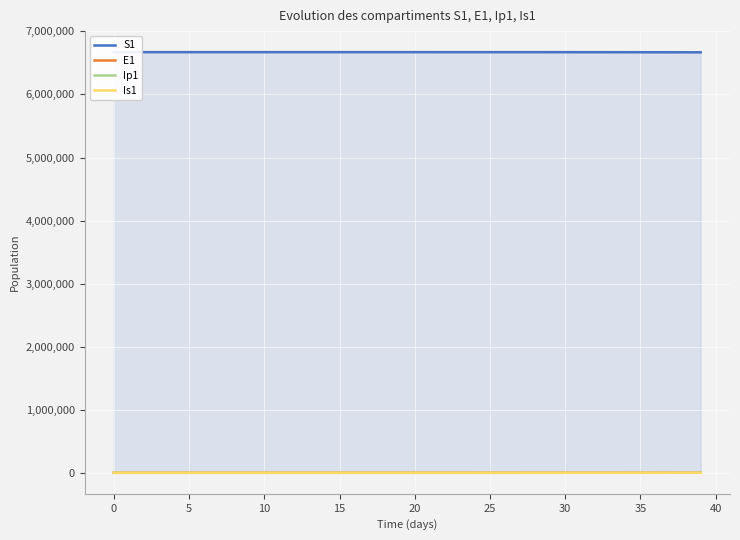

Does the chart display data point markers on the line(s)?

No